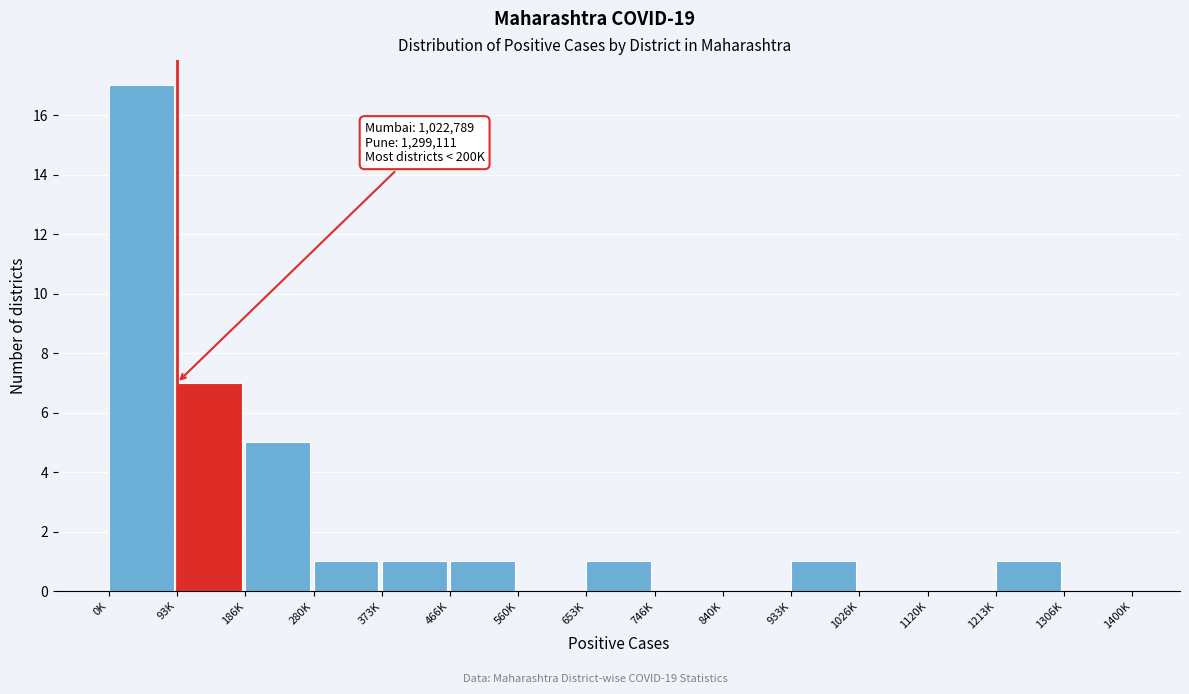

Reading left to right, transcribe all the data shown in this chart.

0K=17	93K=7	186K=5	280K=1	373K=1	466K=1	560K=0	653K=1	746K=0	840K=0	933K=1	1026K=0	1120K=0	1213K=1	1306K=0